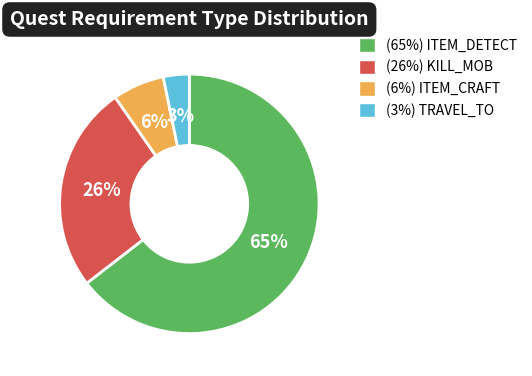

Count the number of slices in the pie.

4